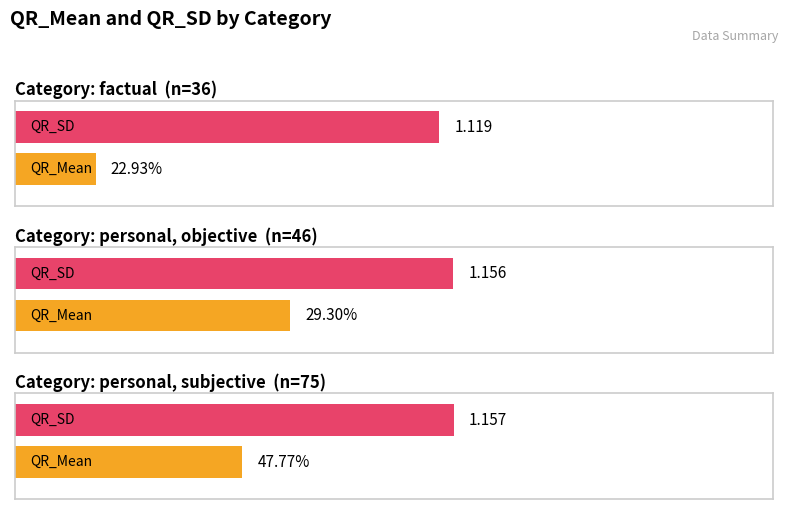

True or false: QR_SD has a value of 1.2 at personal, subjective.

True